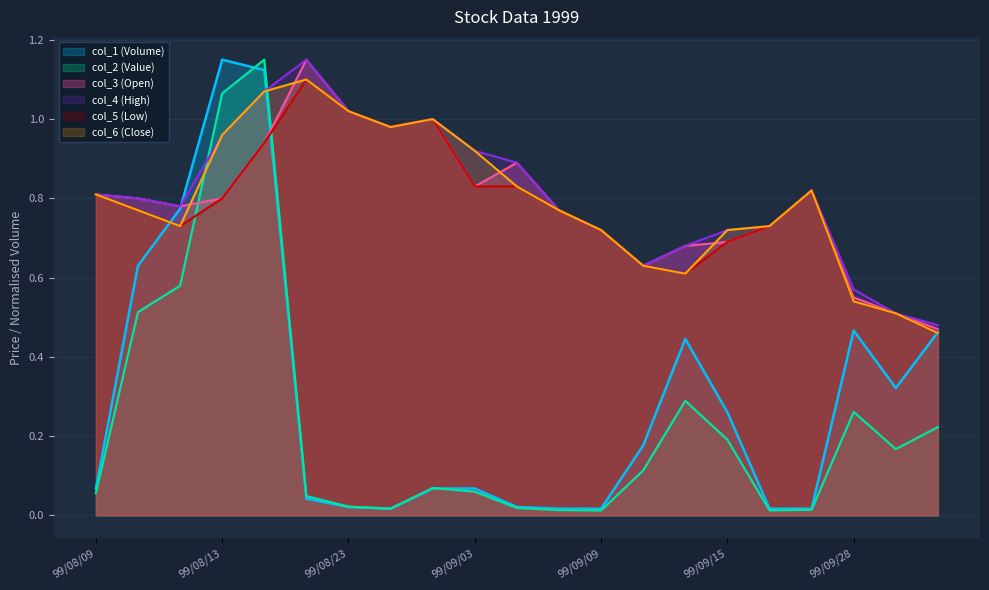

At which category does col_2 (Value) reach its first local valley?

99/08/25